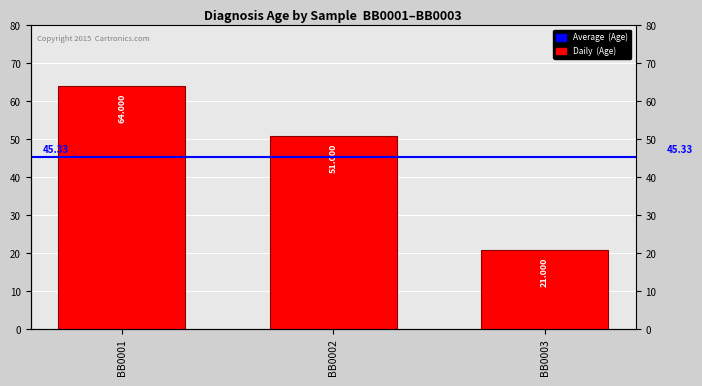

What is the sum of all values?

136